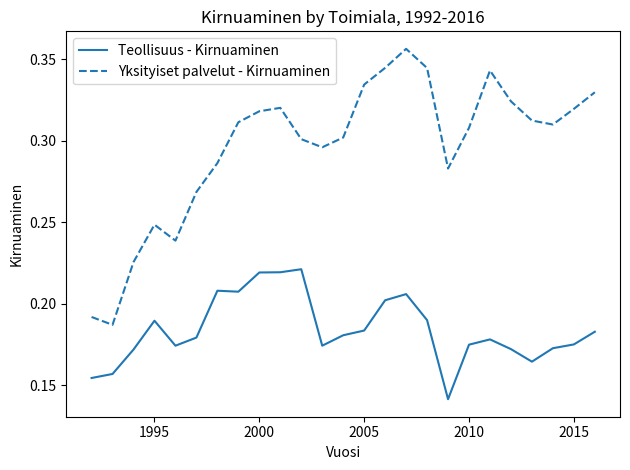

Which series has the largest total across all categories?

Yksityiset palvelut - Kirnuaminen